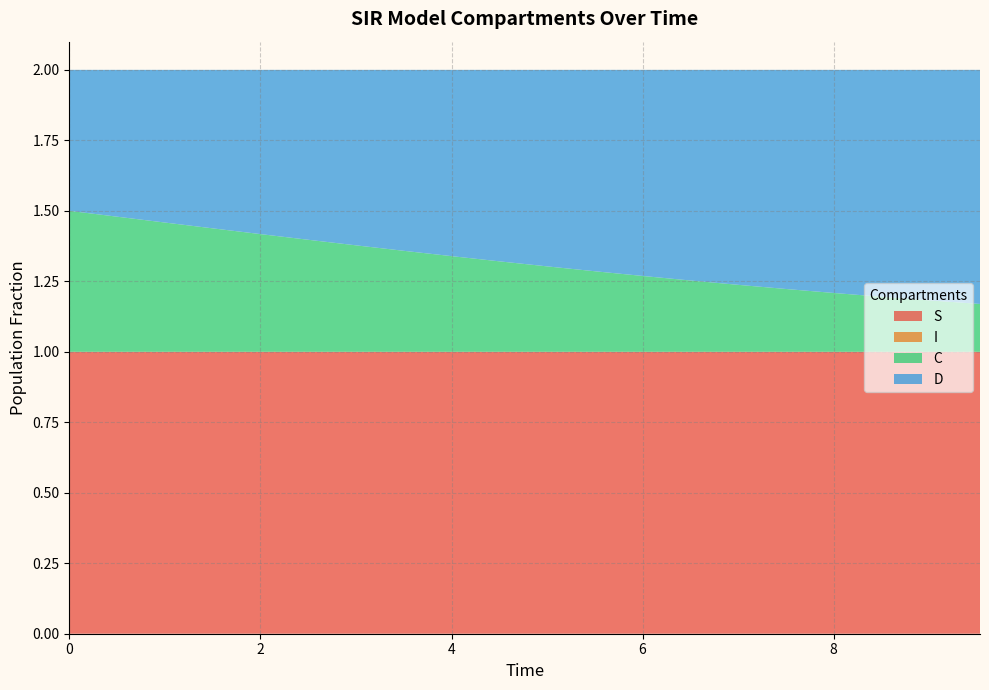

Reading left to right, extract all data points from this chart.

S: 0=1.0	1=1.0	2=1.0	3=1.0	4=1.0	5=1.0	6=1.0	7=1.0	8=1.0	9=1.0	10=1.0	11=1.0	12=1.0	13=1.0	14=1.0	15=1.0	16=1.0	17=1.0	18=1.0	19=1.0
I: 0=0.0	1=0.0	2=0.0	3=0.0	4=0.0	5=0.0	6=0.0	7=0.0	8=0.0	9=0.0	10=0.0	11=0.0	12=0.0	13=0.0	14=0.0	15=0.0	16=0.0	17=0.0	18=0.0	19=0.0
C: 0=0.5	1=0.5	2=0.5	3=0.4	4=0.4	5=0.4	6=0.4	7=0.4	8=0.3	9=0.3	10=0.3	11=0.3	12=0.3	13=0.3	14=0.2	15=0.2	16=0.2	17=0.2	18=0.2	19=0.2
D: 0=0.5	1=0.5	2=0.5	3=0.6	4=0.6	5=0.6	6=0.6	7=0.6	8=0.7	9=0.7	10=0.7	11=0.7	12=0.7	13=0.7	14=0.8	15=0.8	16=0.8	17=0.8	18=0.8	19=0.8